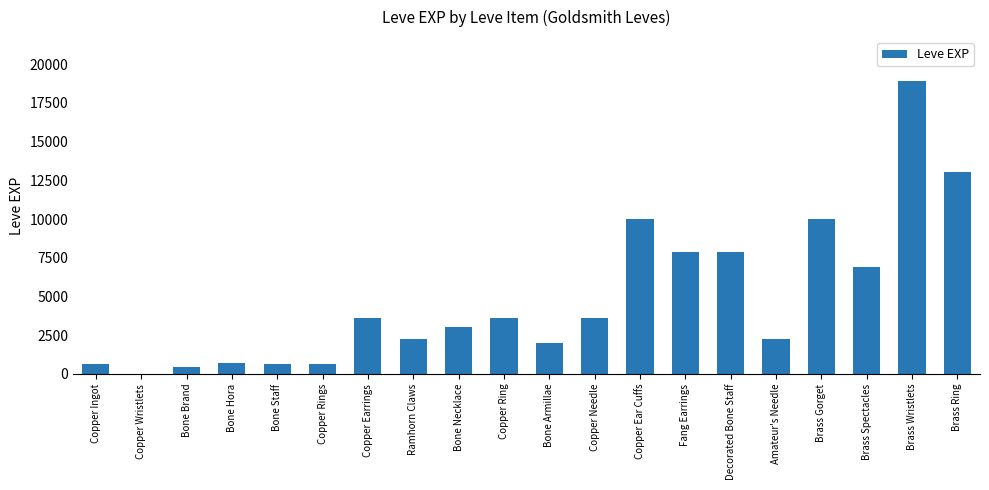

The chart shows a value of 11249 at Brass Spectacles. True or false?

False